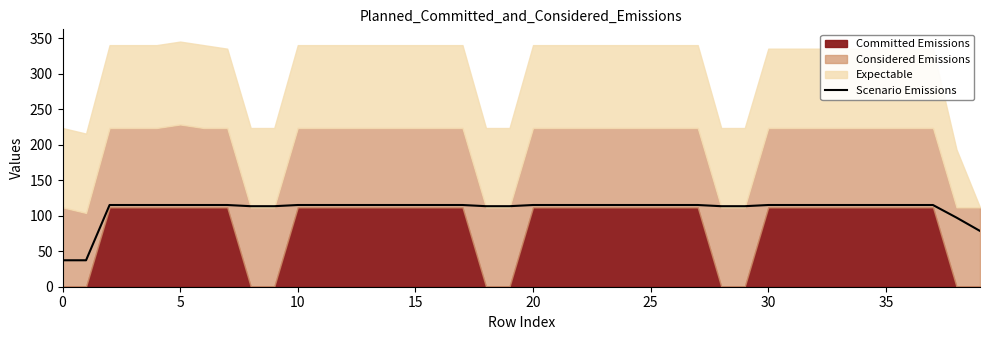

True or false: there are more than 0 points higher than both neighbors.

False